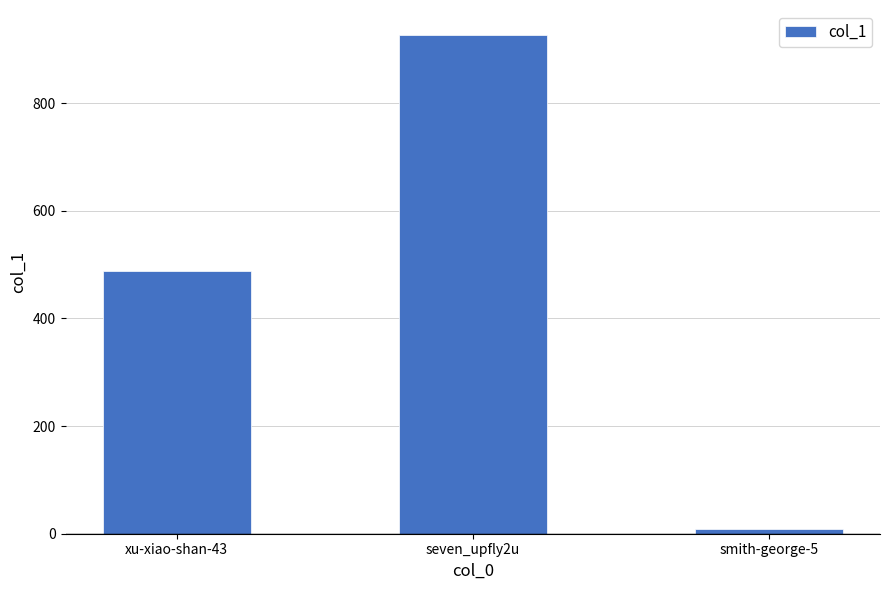

What is the sum of the values at smith-george-5 and seven_upfly2u?

936